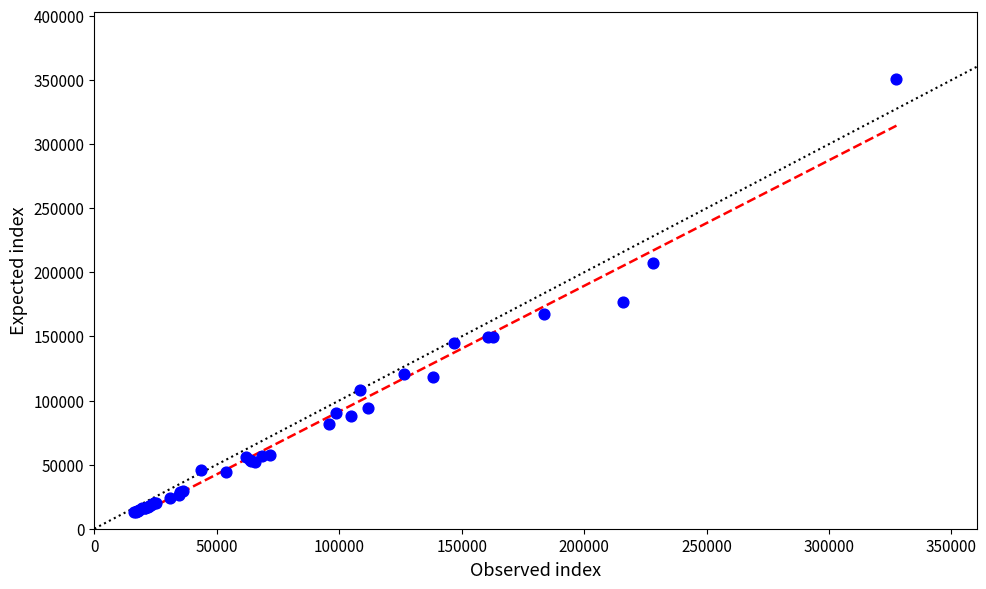

What Y value in the scatter plot is closest to 181731?

176598.9